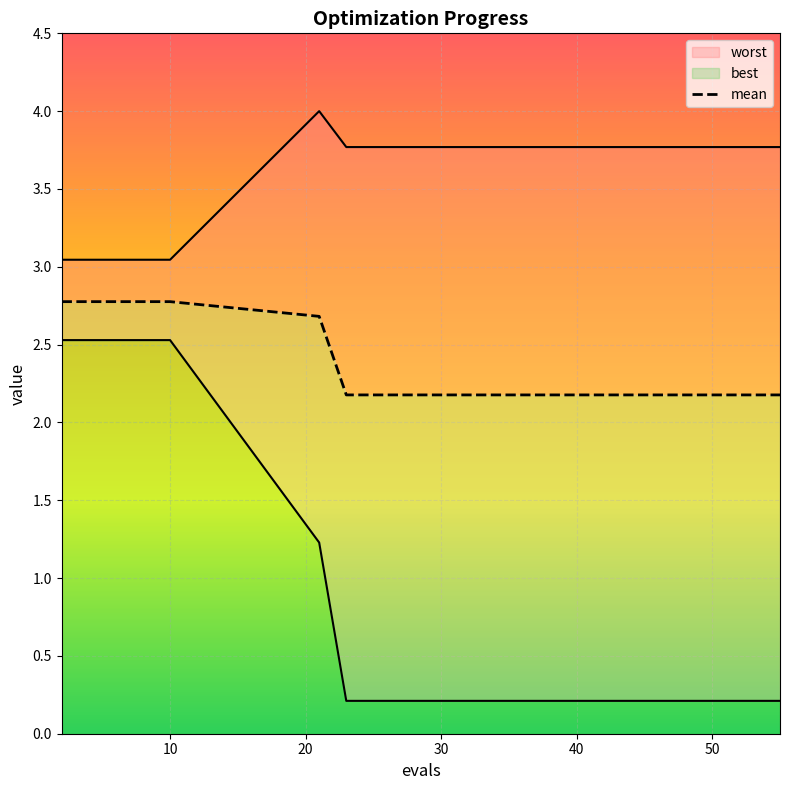

Reading left to right, transcribe all the data shown in this chart.

2.8	2.8	2.8	2.8	2.8	2.7	2.2	2.2	2.2	2.2	2.2	2.2	2.2	2.2	2.2	2.2	2.2	2.2	2.2	2.2